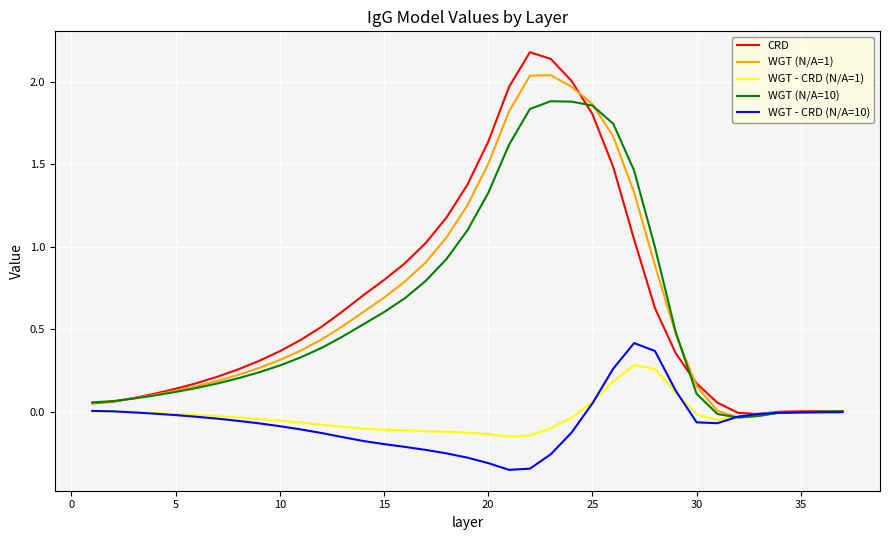

Rank the series by their maximum value, from lowest to highest.

WGT - CRD (N/A=1), WGT - CRD (N/A=10), WGT (N/A=10), WGT (N/A=1), CRD